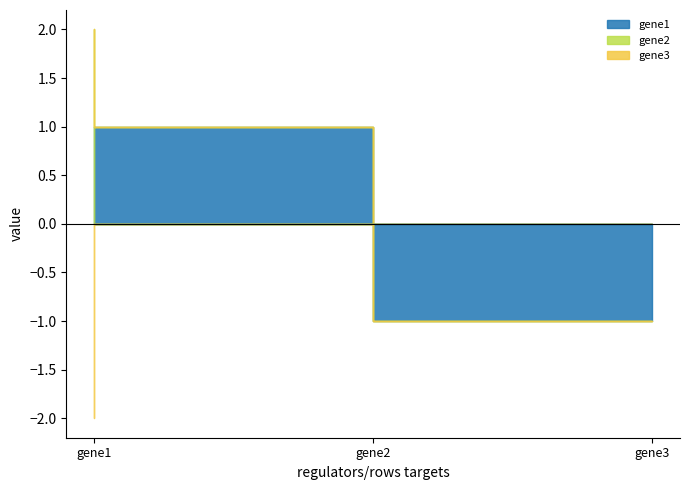

What is the lowest value of the gene1 series?

-1